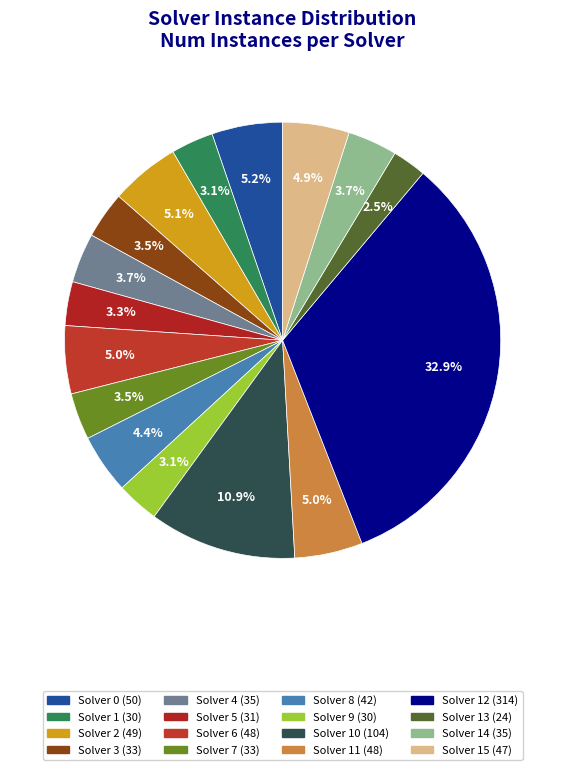

How many slices are in this pie chart?

16